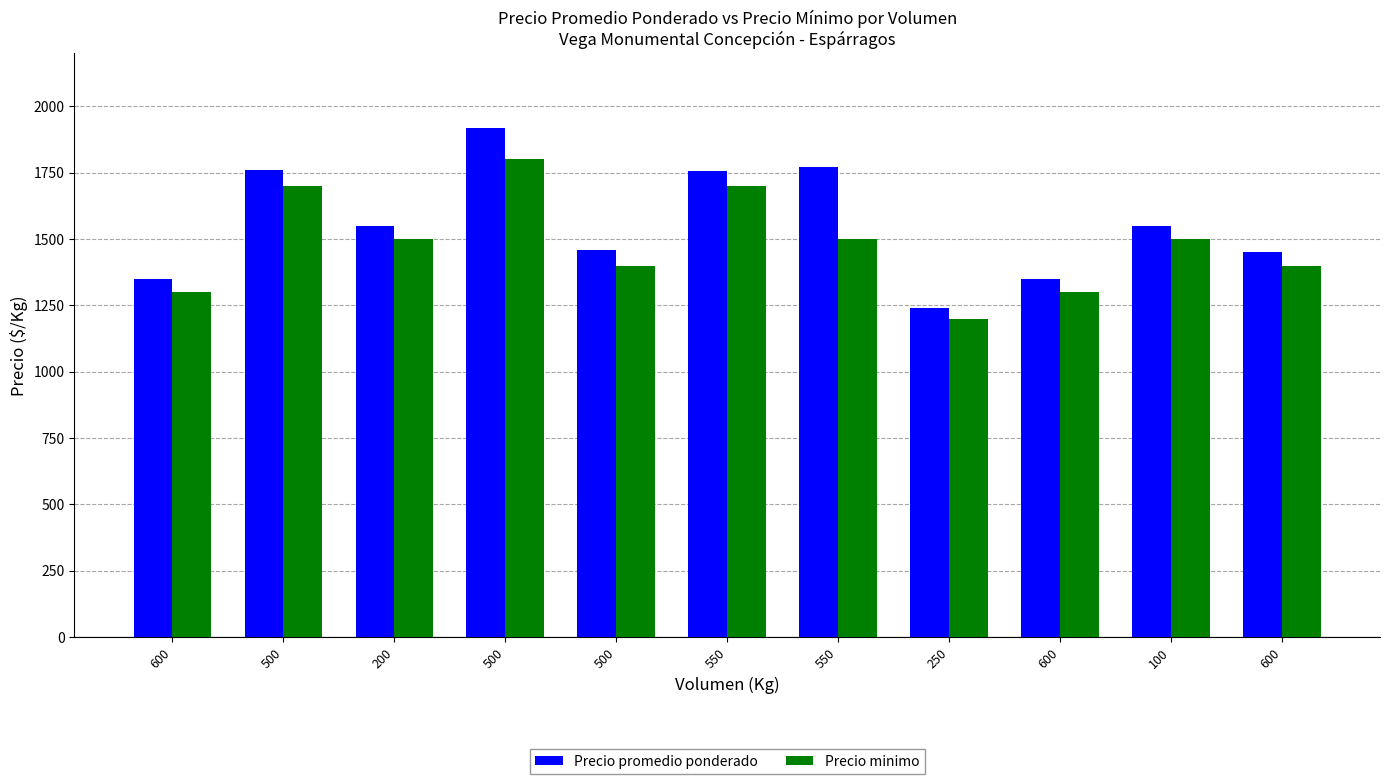

What value does the Precio minimo series have at 550?

1700